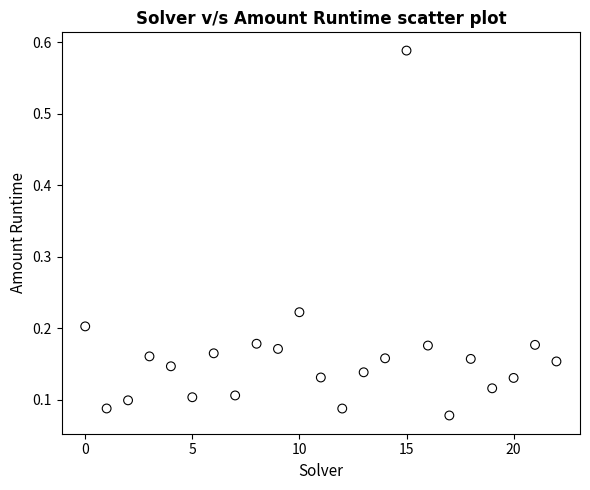

What is the range of Y values (max minus min)?

0.5